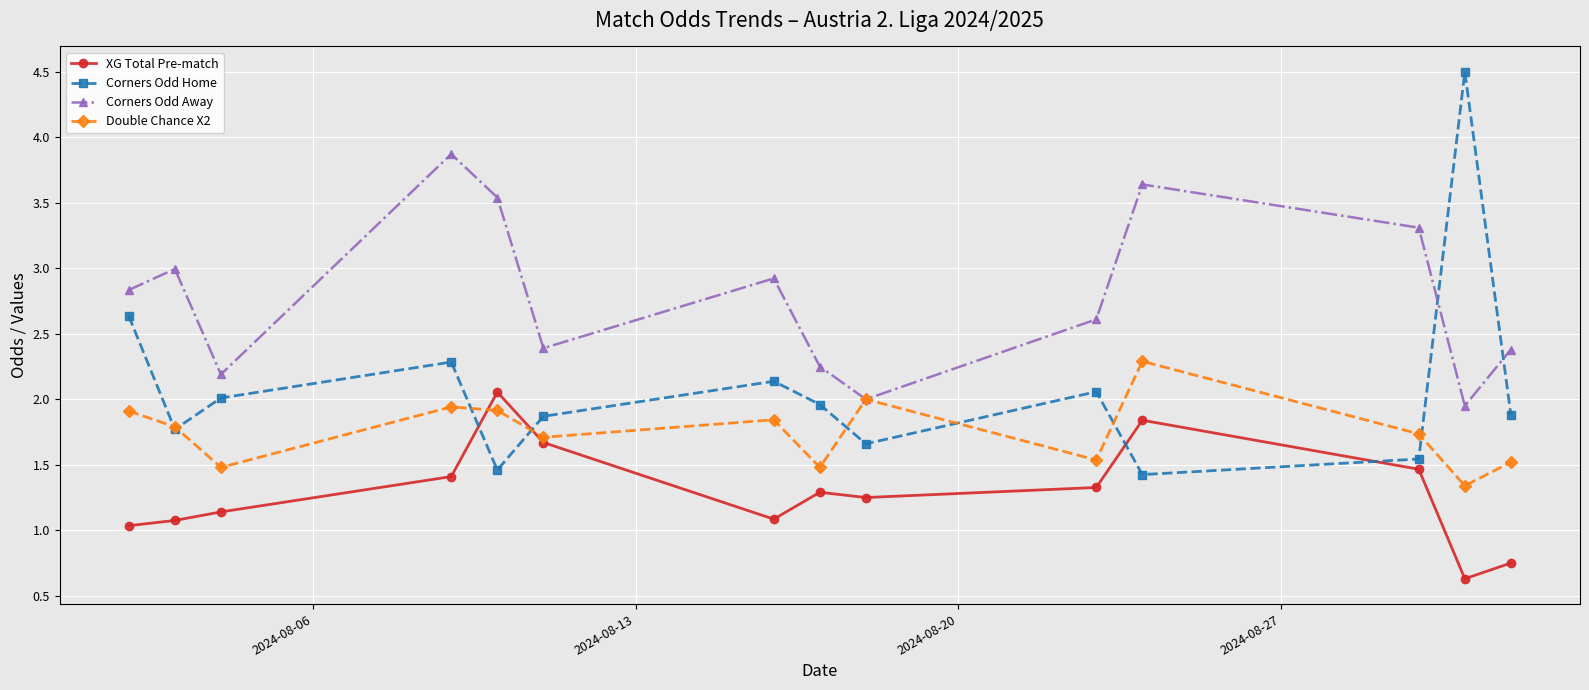

How many series are shown in this chart?

4